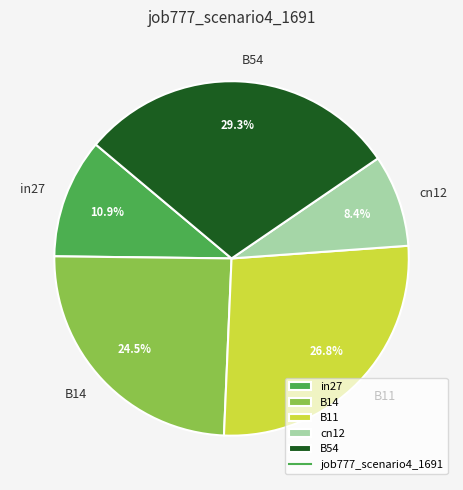

How many slices are in this pie chart?

5